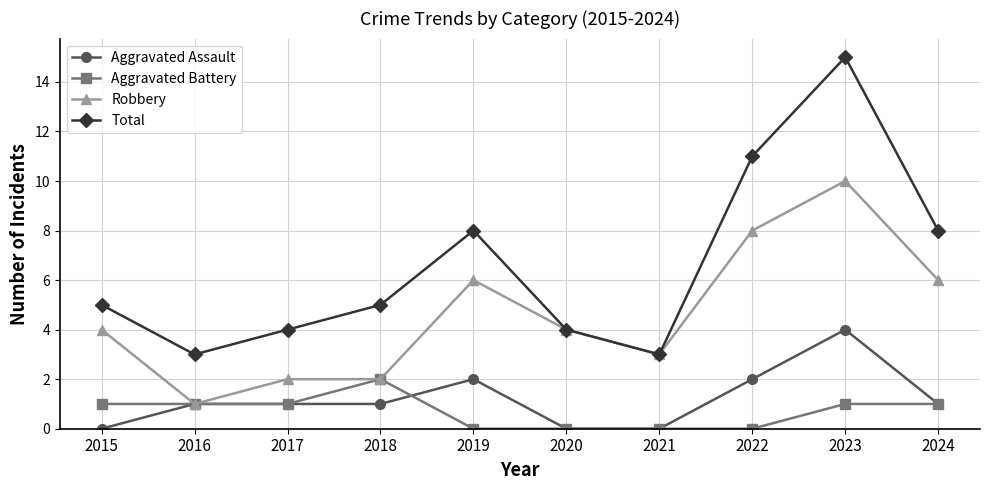

Reading left to right, transcribe all the data shown in this chart.

Aggravated Assault: 0	1	1	1	2	0	0	2	4	1
Aggravated Battery: 1	1	1	2	0	0	0	0	1	1
Robbery: 4	1	2	2	6	4	3	8	10	6
Total: 5	3	4	5	8	4	3	11	15	8